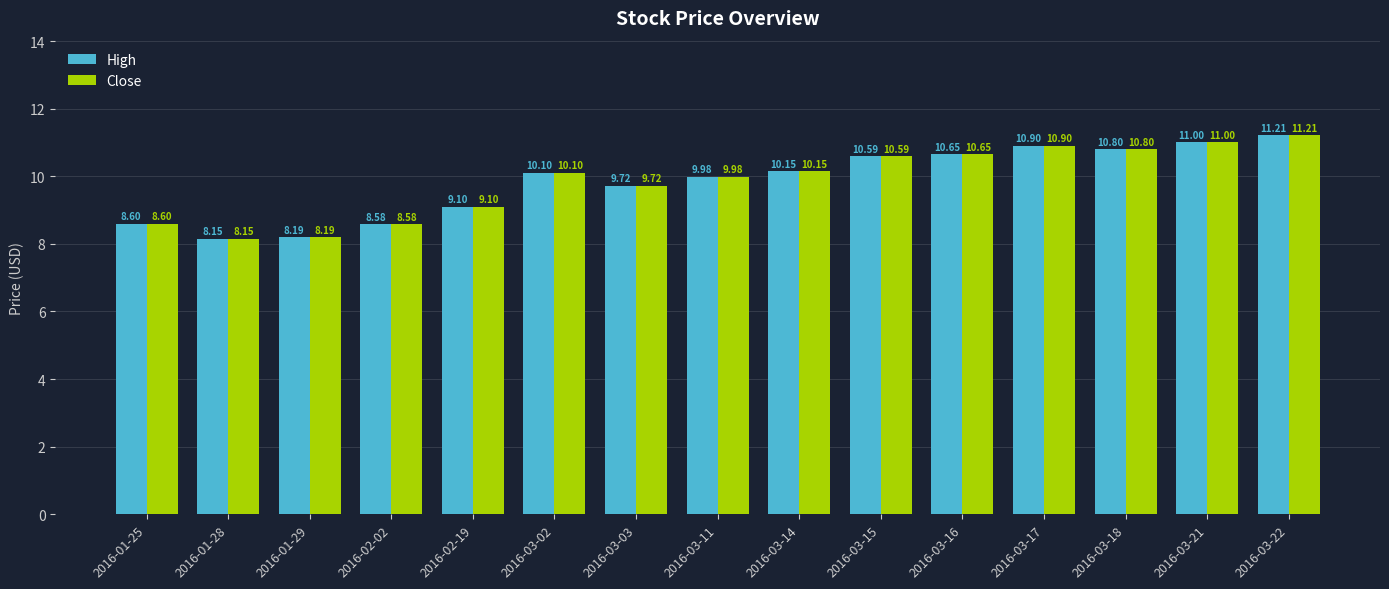

What is the total value across all series at 2016-03-21?

22.0